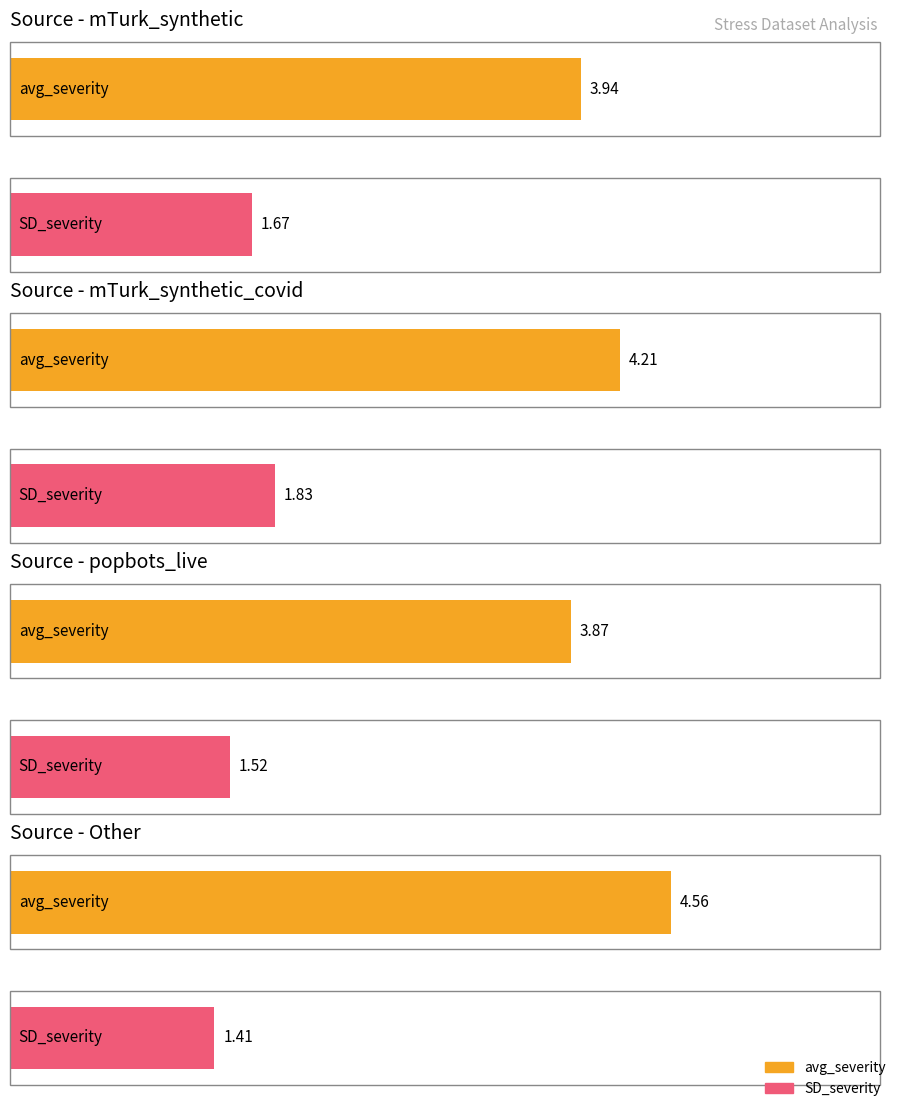

Where does the avg_severity series first go above 4?

mTurk_synthetic_covid